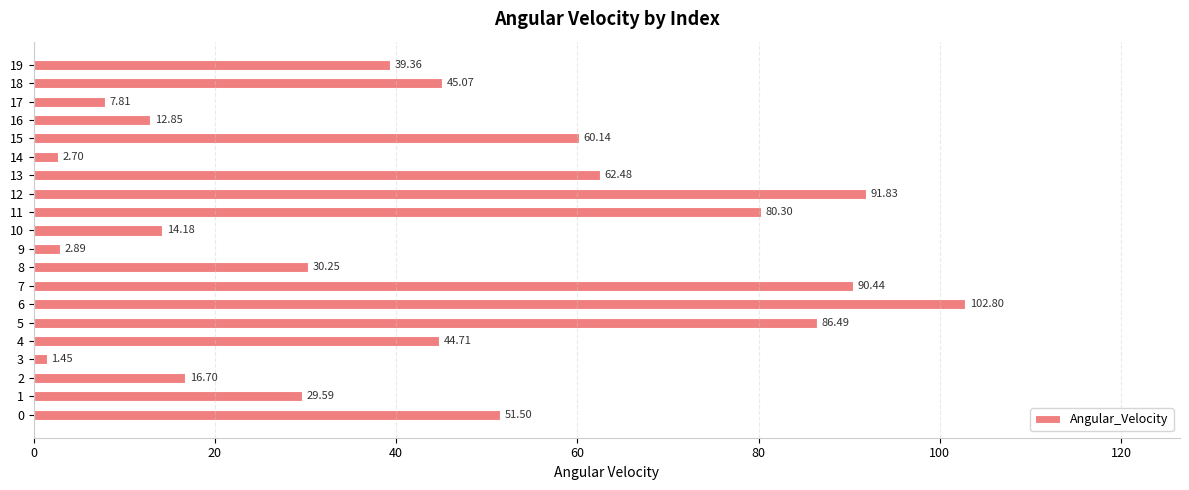

What is the ratio of the value at 1 to the value at 10?

2.1